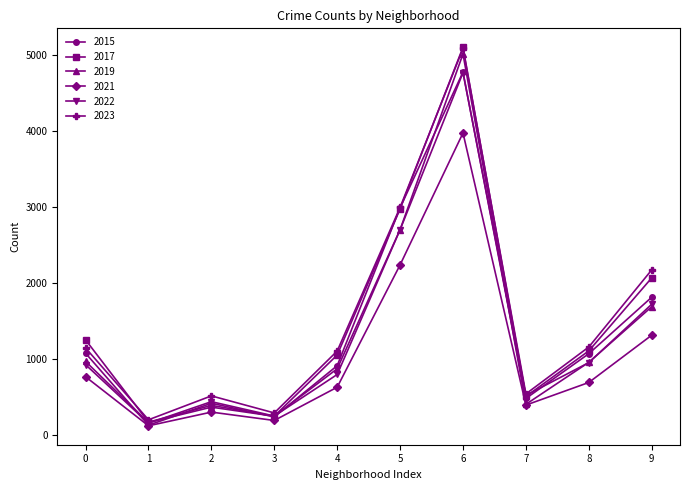

Is the value of 2015 at 5 greater than the value of 2021 at 0?

Yes